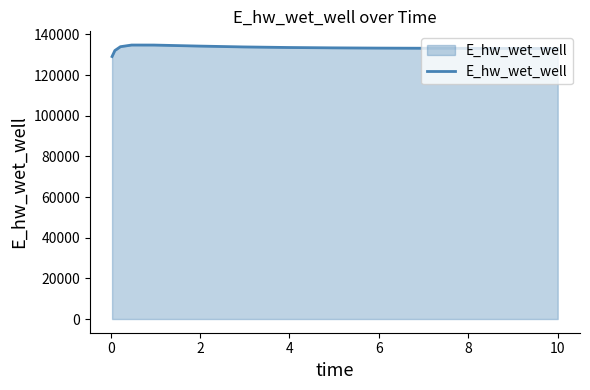

What is the difference between the maximum and minimum values?

5654.5